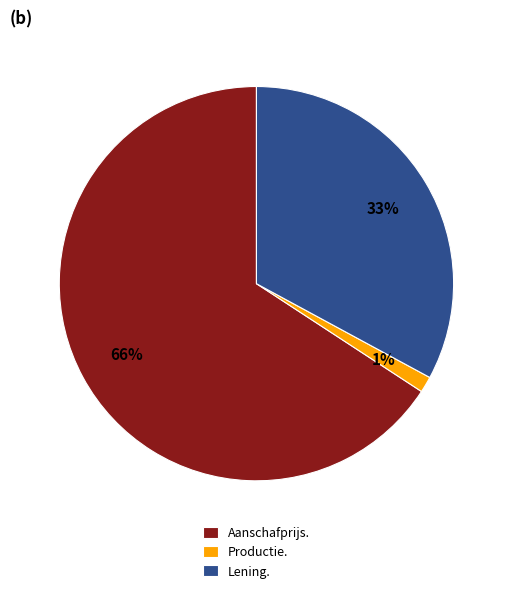

Do Aanschafprijs. and Lening. together represent more than half of the pie?

Yes